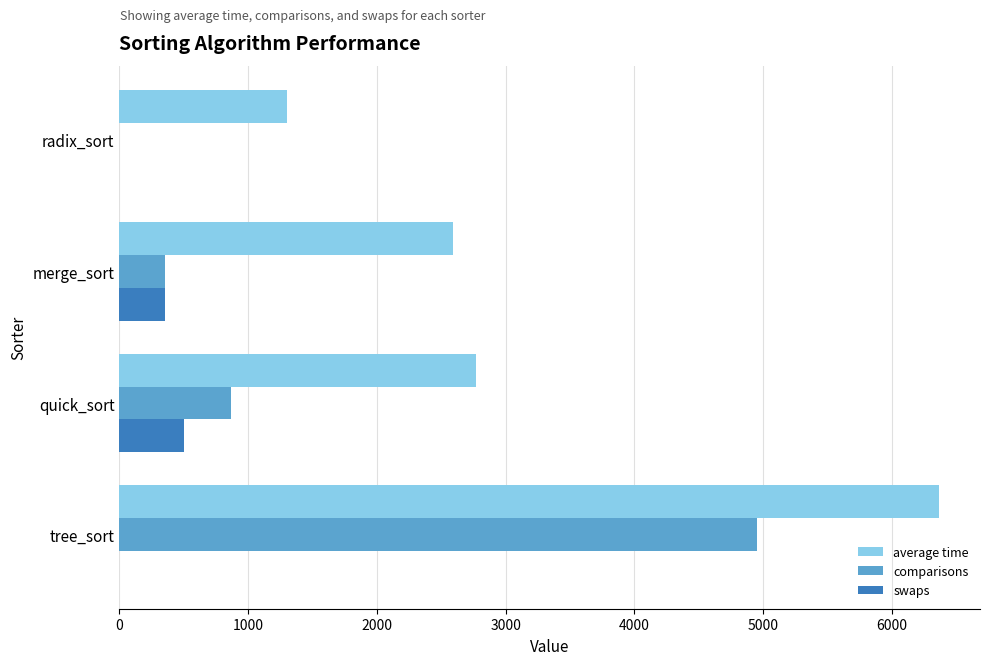

Which series has the largest total across all categories?

average time